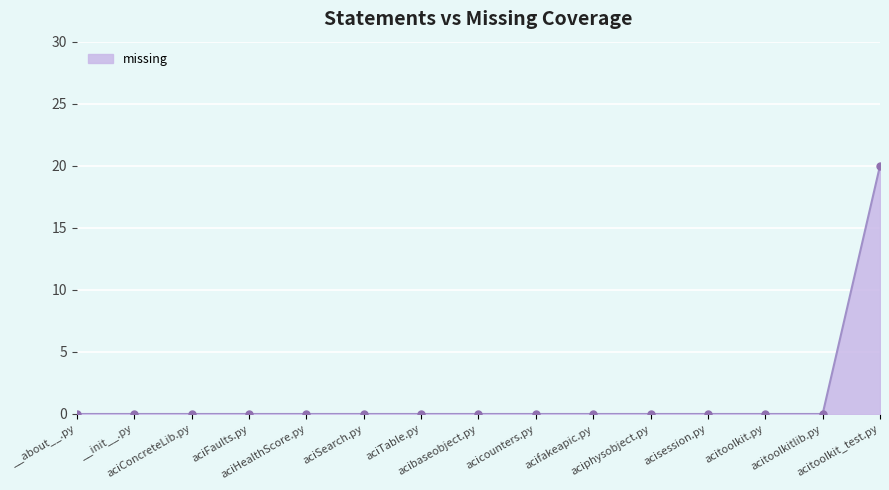

What is the difference between the maximum and minimum values?

20